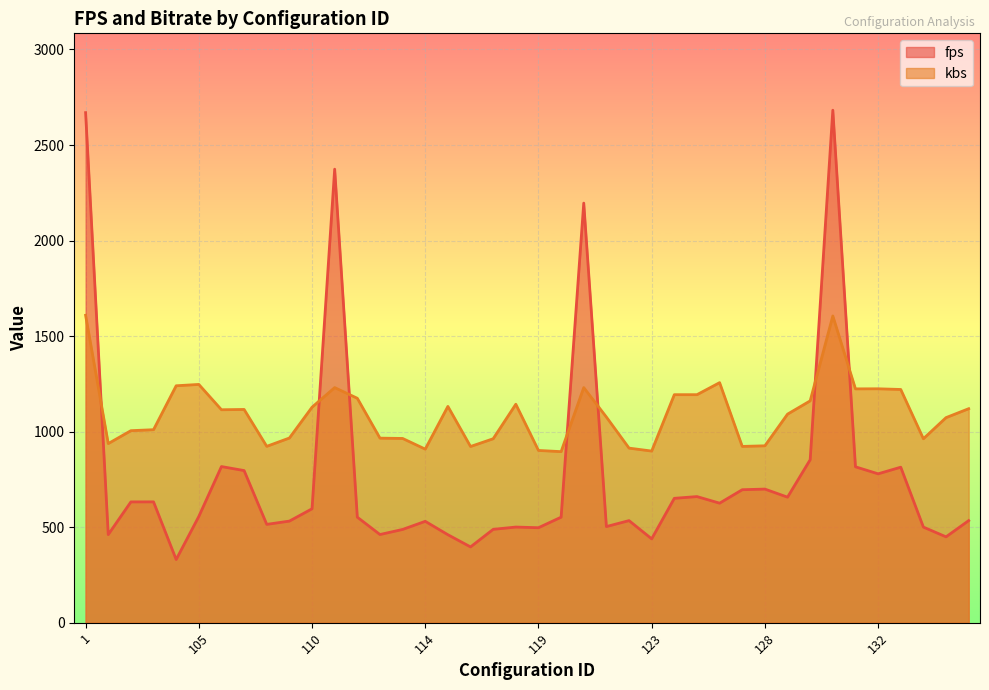

At which label is fps closest to 1506?

130